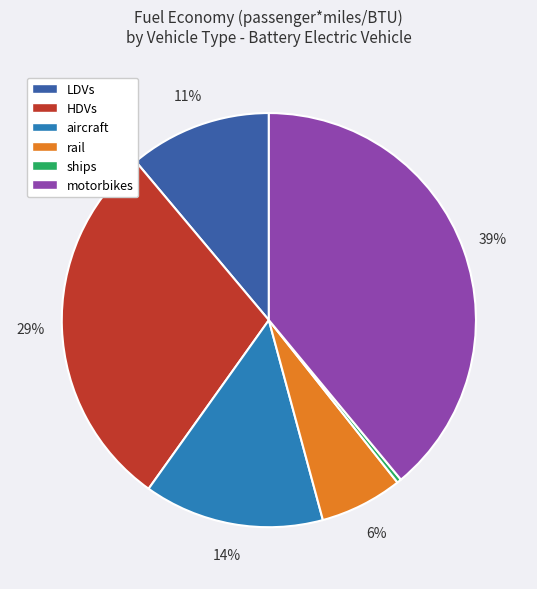

Combined, do aircraft and motorbikes account for over 50%?

Yes